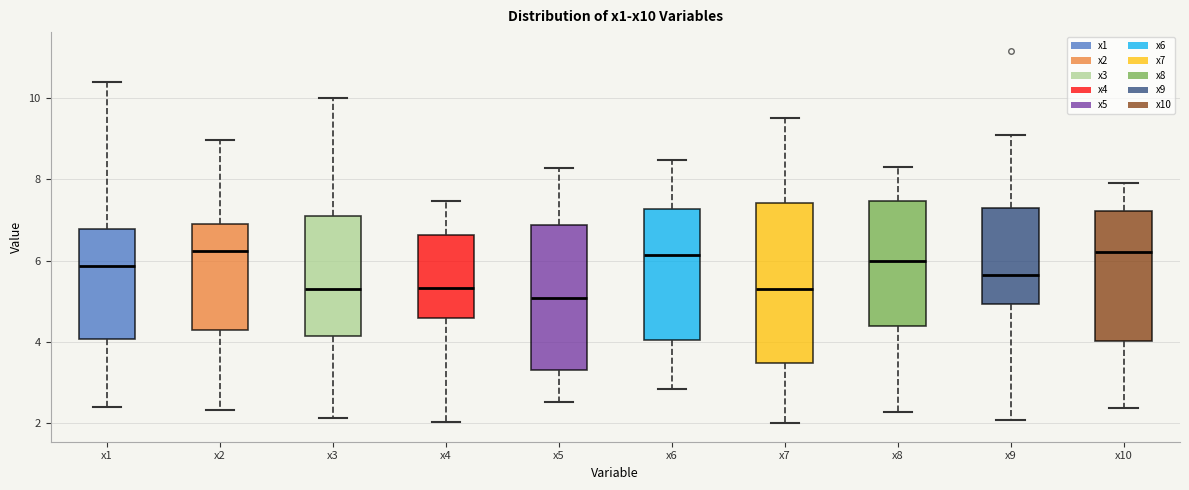

Comparing the boxes themselves (not the whiskers), which one is the tallest?

x7